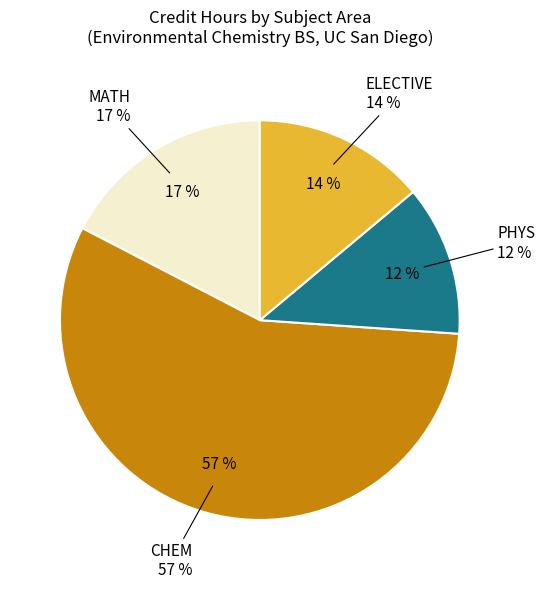

Is there a majority slice in this chart?

Yes